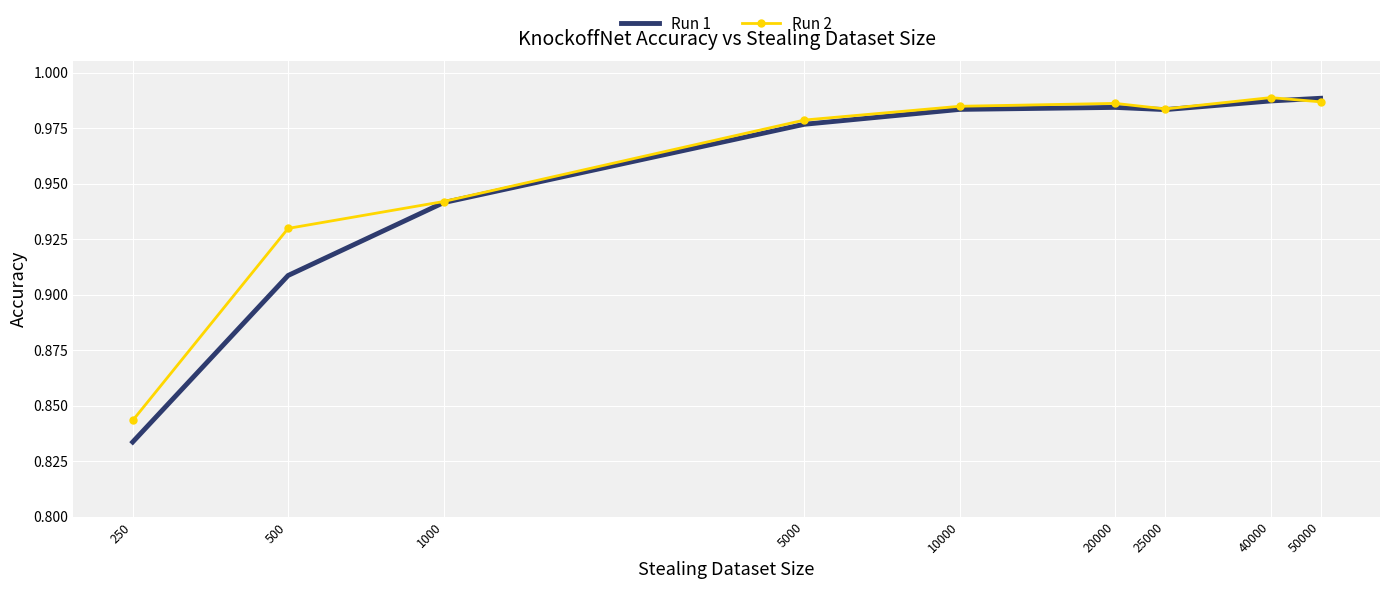

Rank the series by their average value, from highest to lowest.

Run 2, Run 1